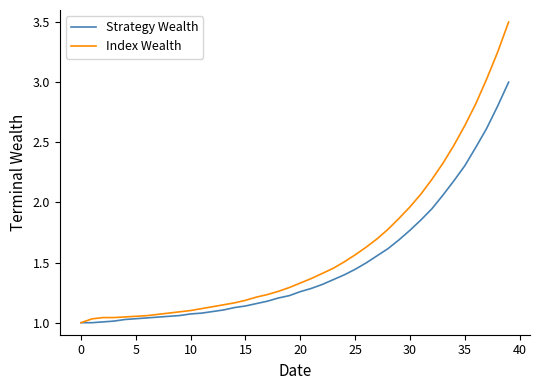

What is the highest value of the Index Wealth series?

3.5